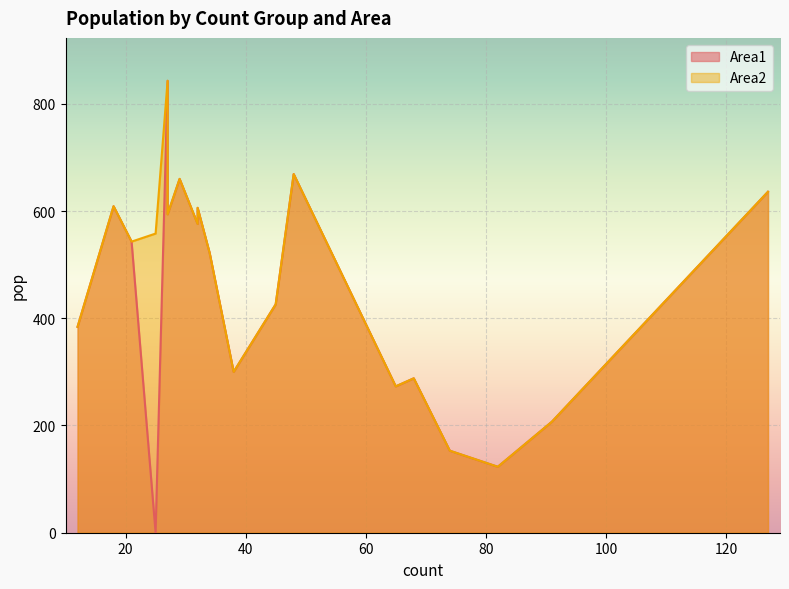

Rank the series at 127 from lowest to highest value.

Area1, Area2